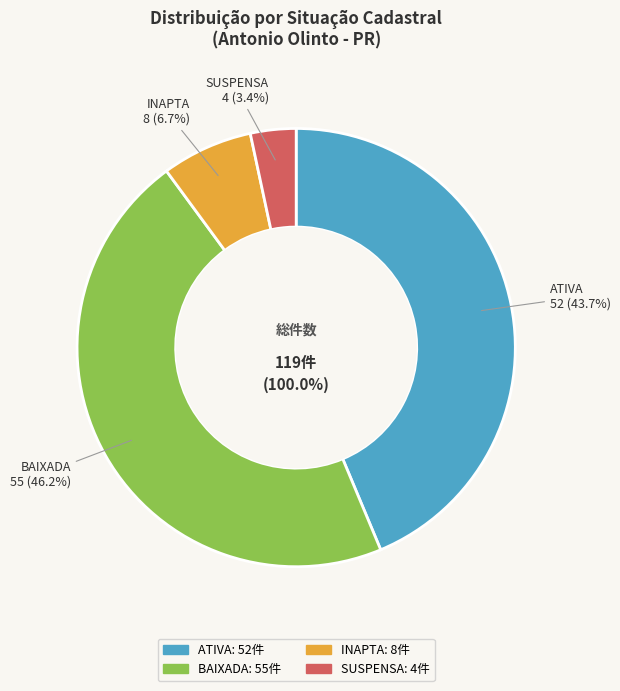

Rank the categories by value from lowest to highest.

SUSPENSA, INAPTA, ATIVA, BAIXADA